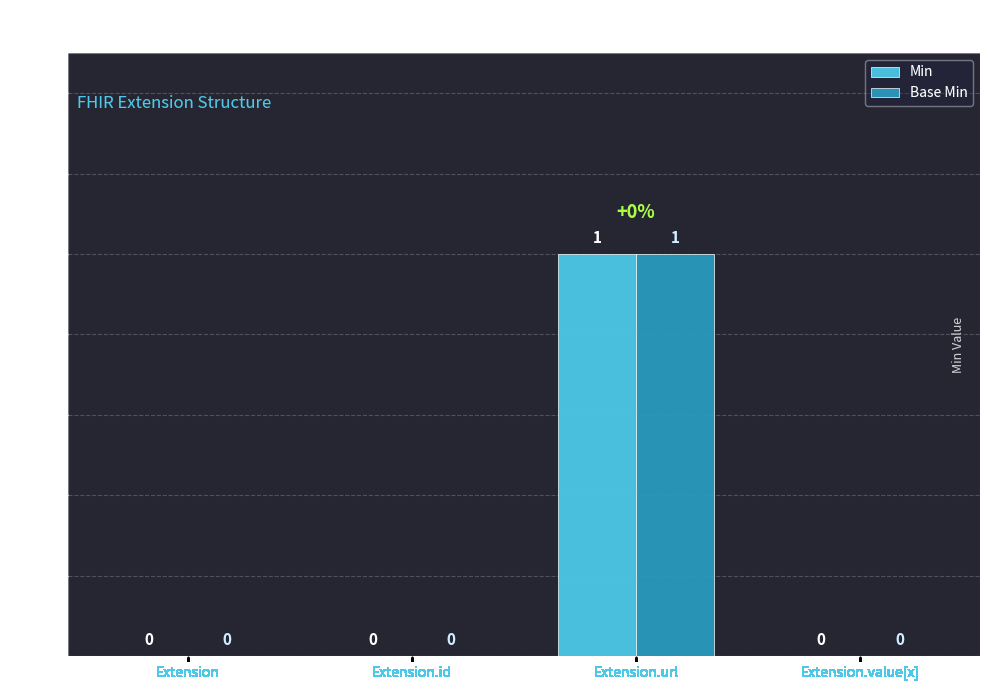

What is the maximum value for Min?

1